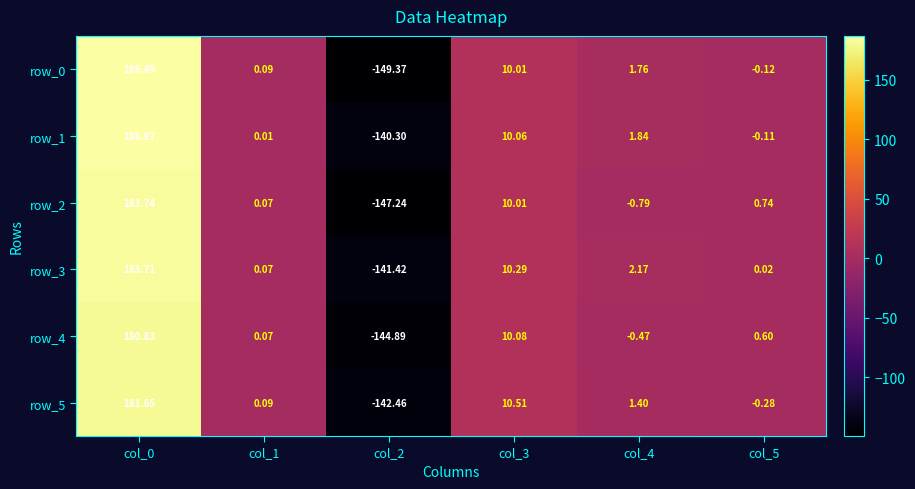

Is the value of row_4 at col_1 greater than the value of row_2 at col_5?

No